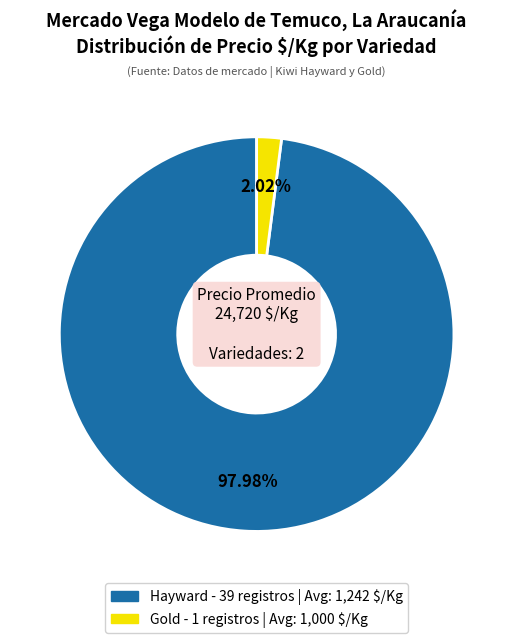

Does any single category account for the majority?

Yes